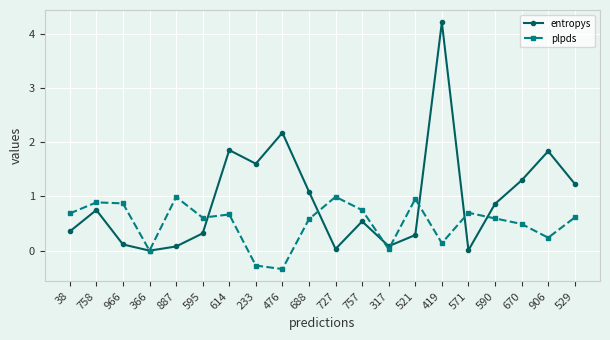

What is the difference between the plpds values at 727 and 906?

0.8